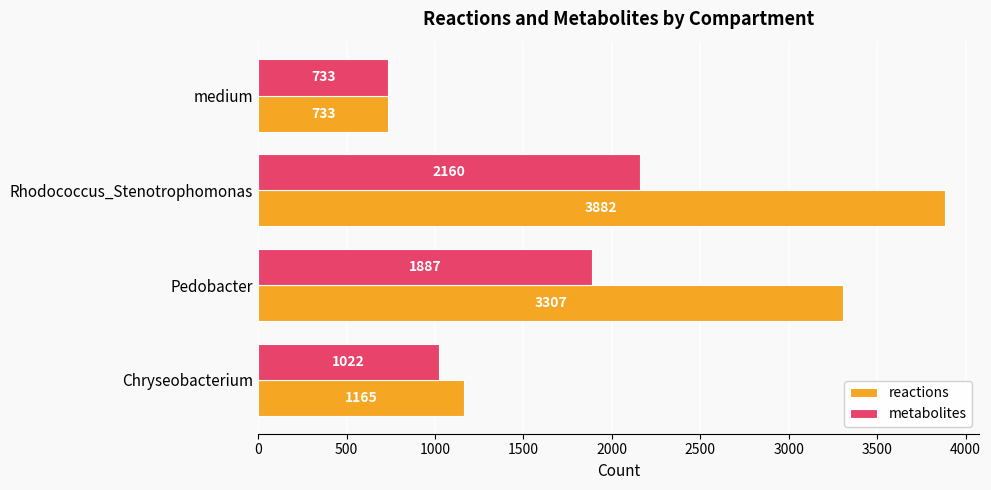

At which label is reactions closest to 2307?

Pedobacter